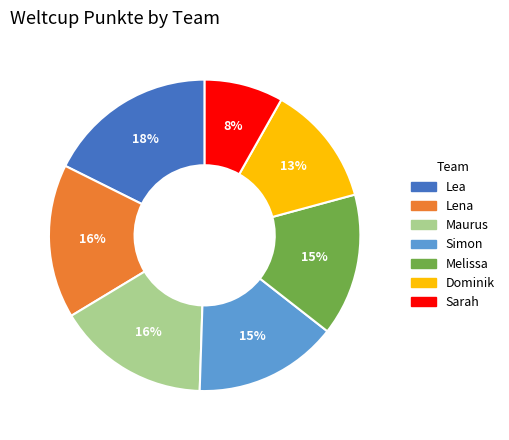

Do Lena and Dominik together represent more than half of the pie?

No